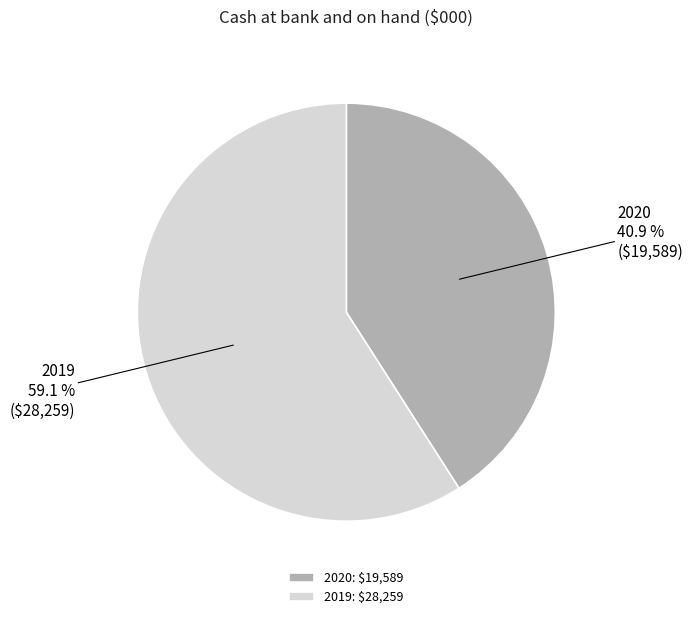

What percentage is NOT represented by 2020?

59.1%